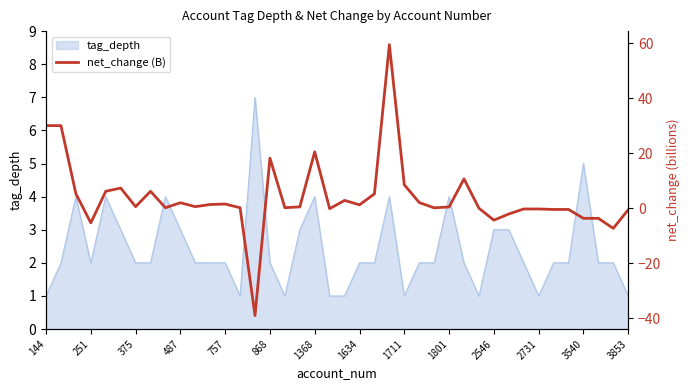

How many values are below 0?

13